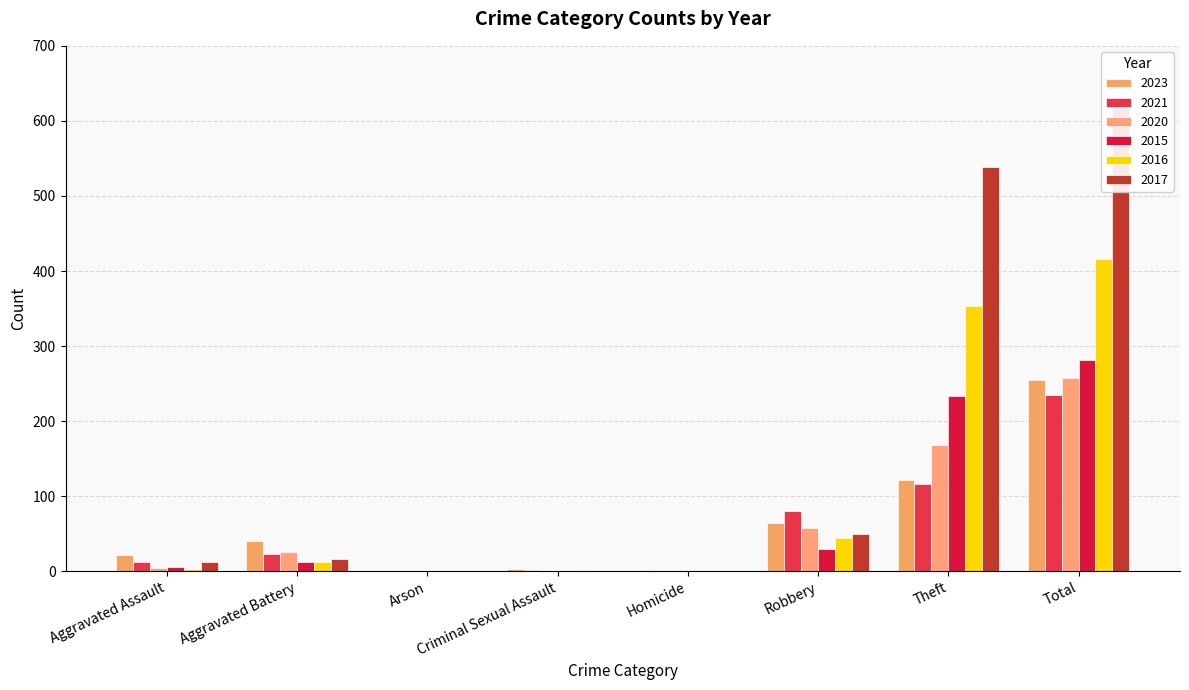

What are all the series names shown in the legend?

2023, 2021, 2020, 2015, 2016, 2017